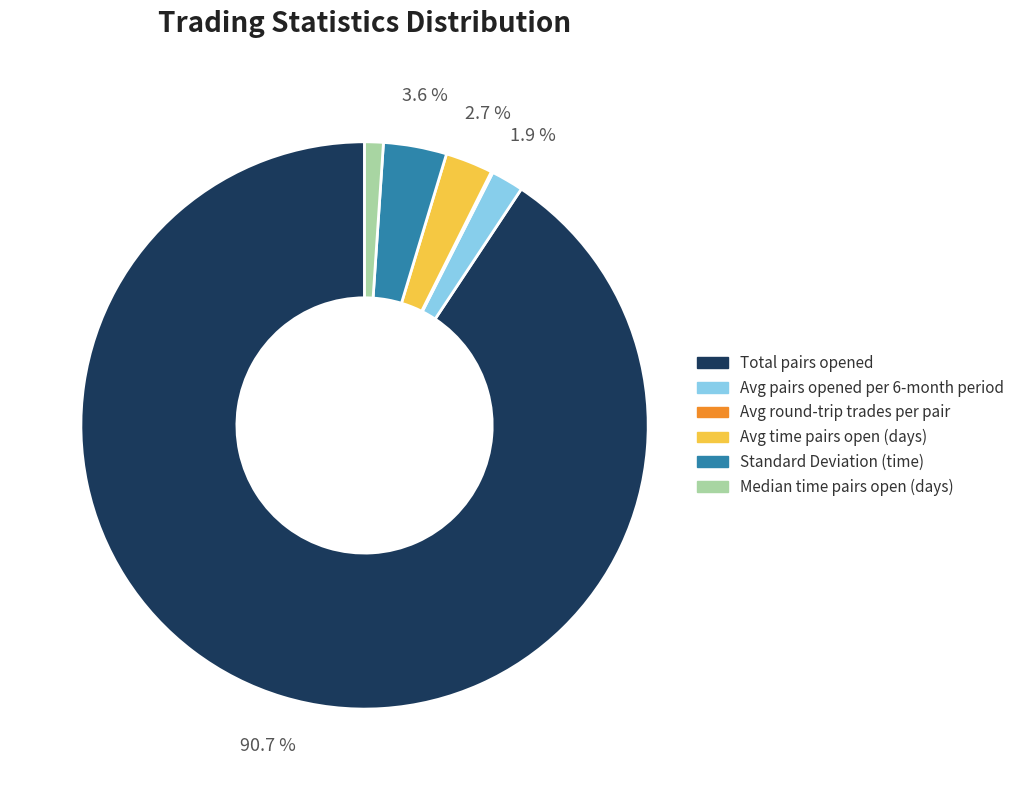

Is there a majority slice in this chart?

Yes